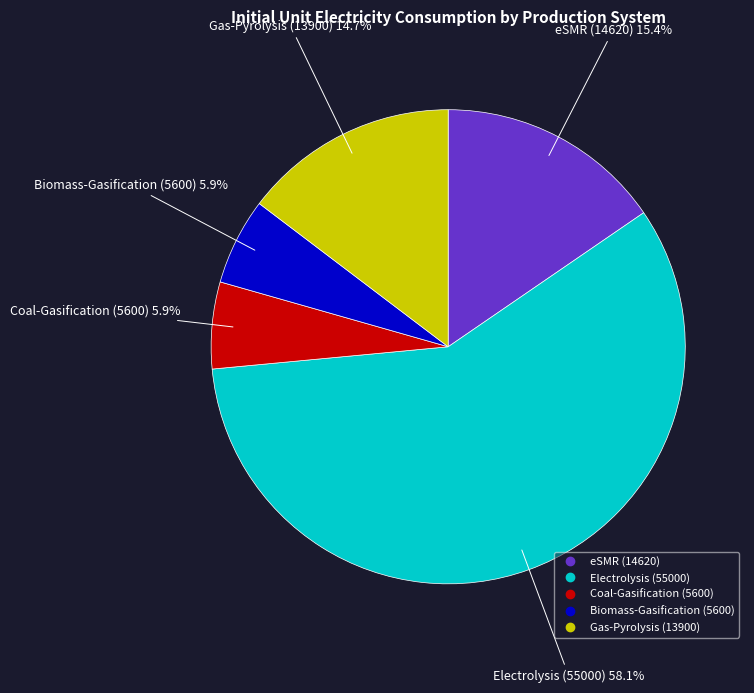

Which slice is the largest?

Electrolysis